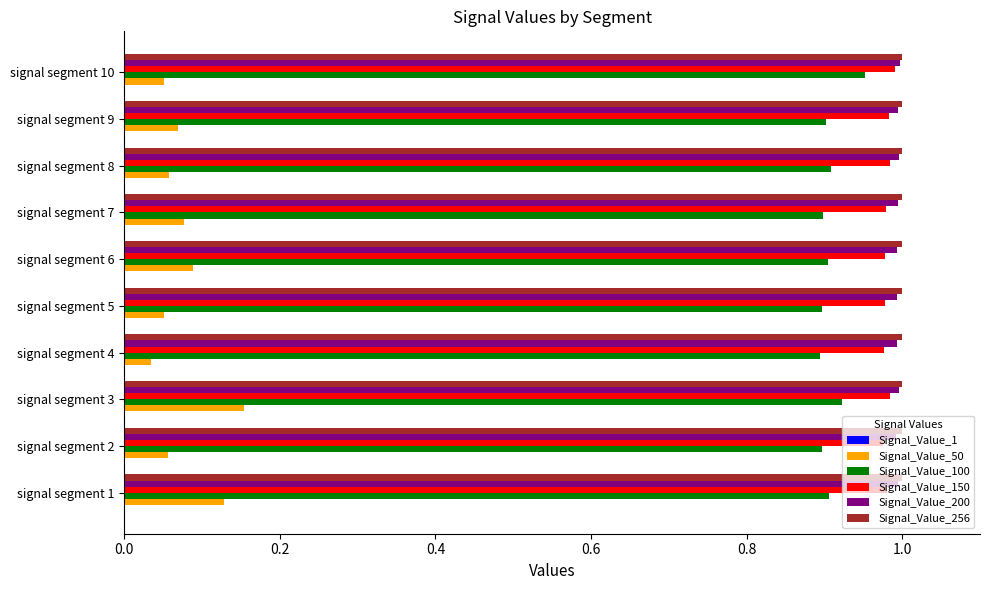

Where is Signal_Value_50 nearest to the value 0?

signal segment 4